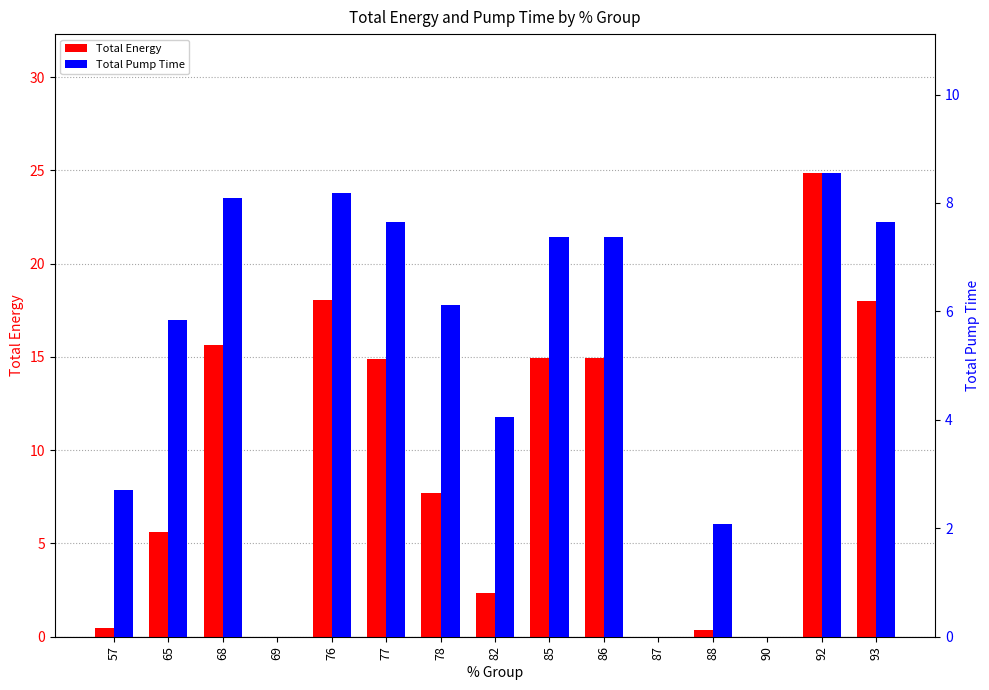

Are the bars horizontal?

No